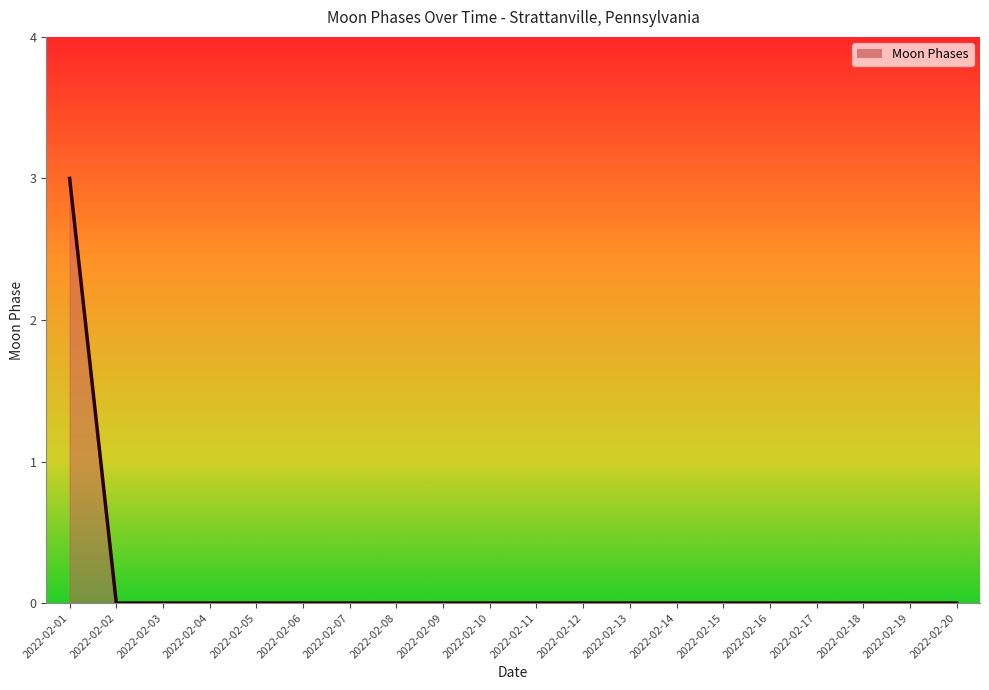

How many lines are shown in the chart?

1